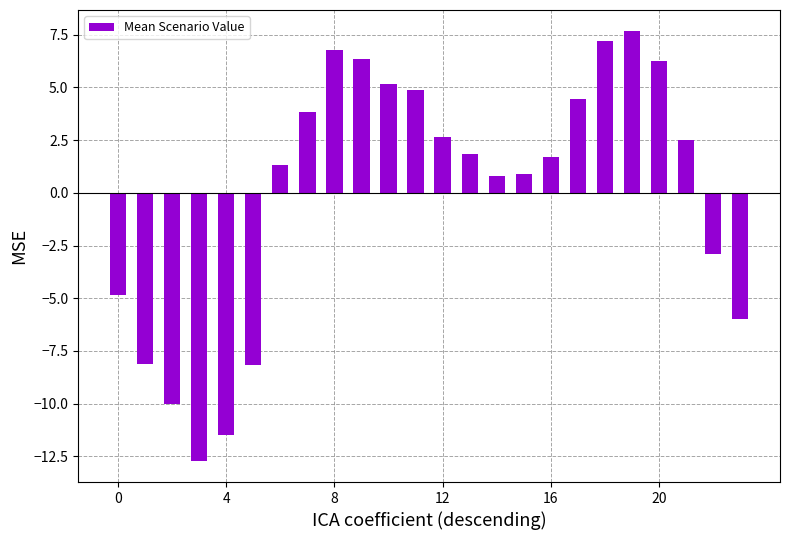

What is the minimum value shown in the chart?

-12.7